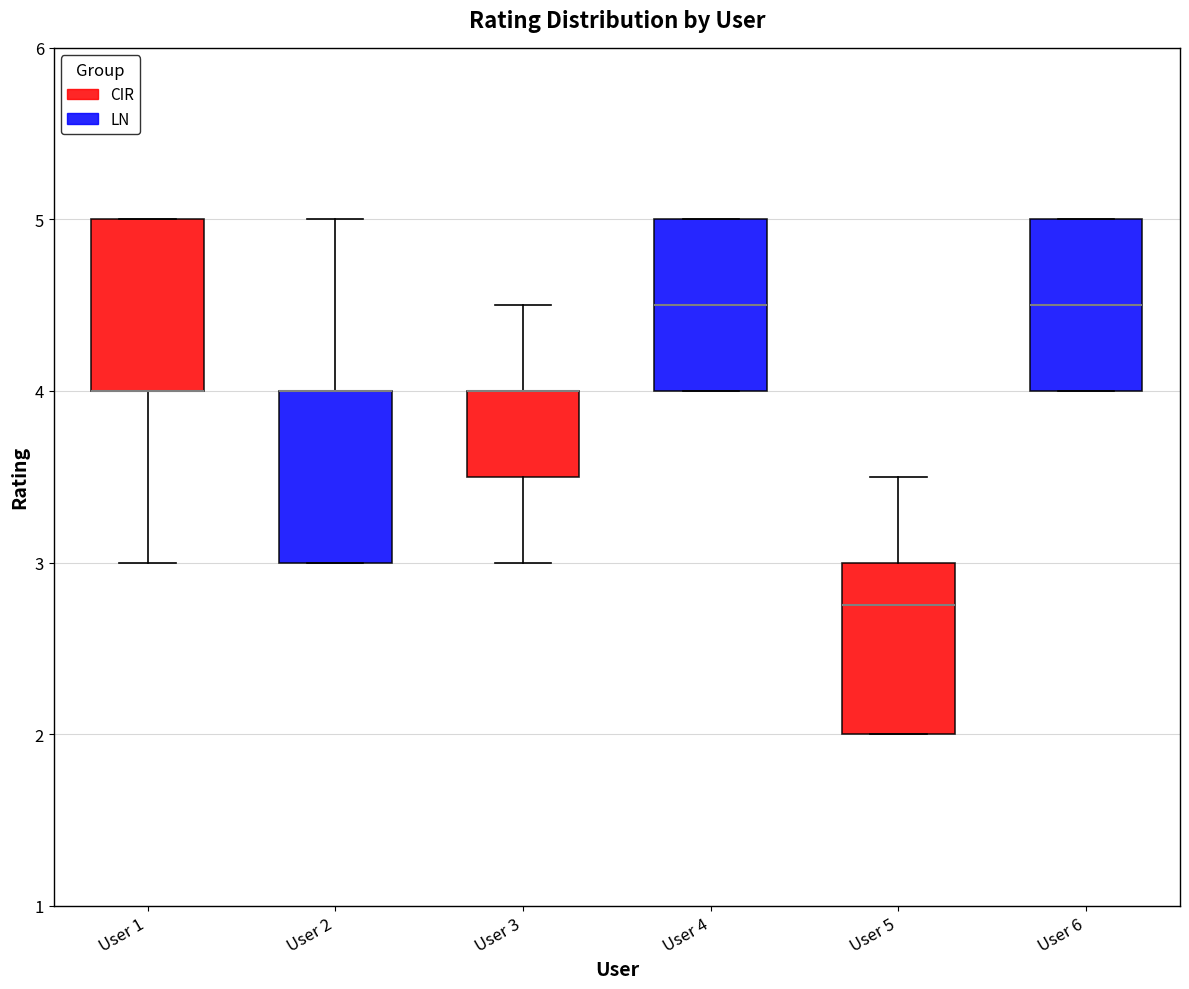

Reading left to right, transcribe this box plot: for each box, give where its median line is, the range the box spans, and where its two whiskers end, as read against the y-axis. The values are not printed on the chart, so give them approximately, as read against the axis.

User 1: median 4.0 (drawn on the box's lower edge), box 4.0 to 5.0, whiskers 3.0 to 5.0
User 2: median 4.0 (drawn on the box's upper edge), box 3.0 to 4.0, whiskers 3.0 to 5.0
User 3: median 4.0 (drawn on the box's upper edge), box 3.5 to 4.0, whiskers 3.0 to 4.5
User 4: median 4.5, box 4.0 to 5.0, whiskers 4.0 to 5.0
User 5: median 2.8, box 2.0 to 3.0, whiskers 2.0 to 3.5
User 6: median 4.5, box 4.0 to 5.0, whiskers 4.0 to 5.0